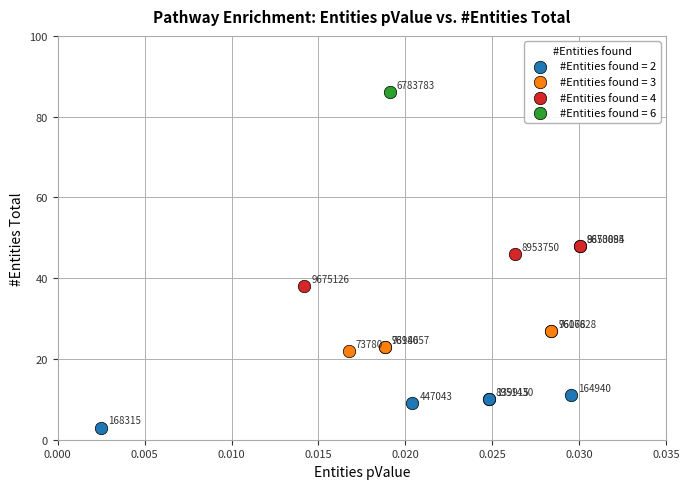

What are all the series names shown in the legend?

#Entities found = 2, #Entities found = 3, #Entities found = 4, #Entities found = 6